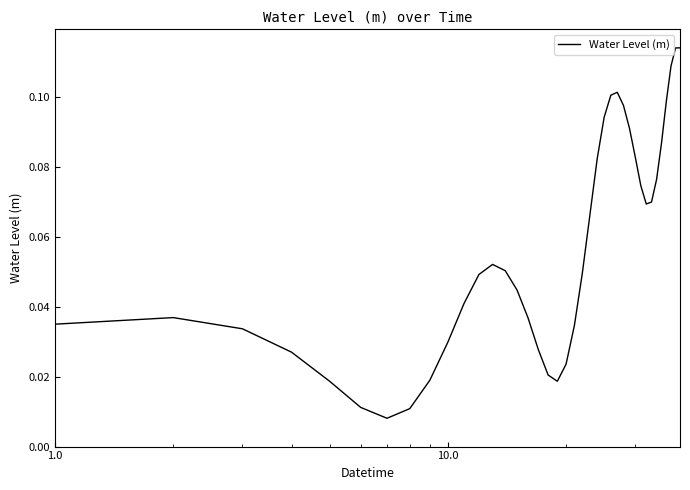

Does the chart have visible grid lines?

No